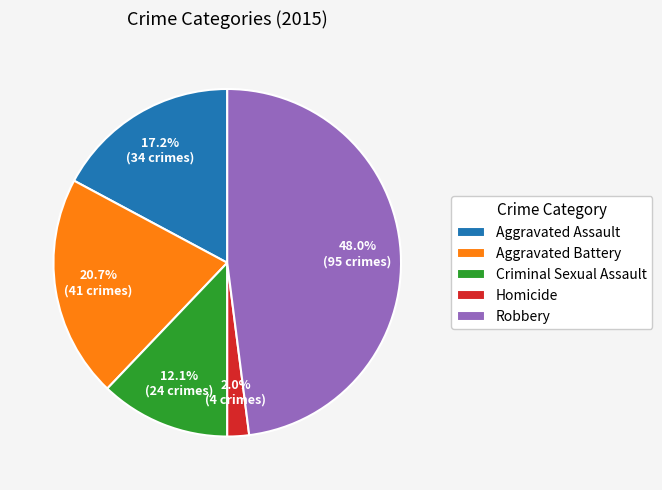

To the nearest percent, what portion does Aggravated Battery represent?

21%